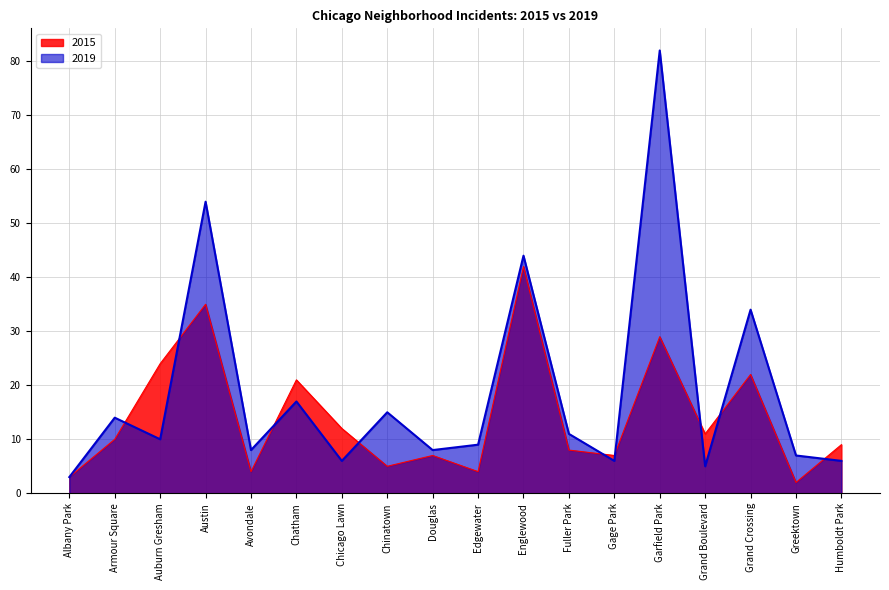

In 2015, how many points are lower than both neighbors (excluding endpoints)?

6